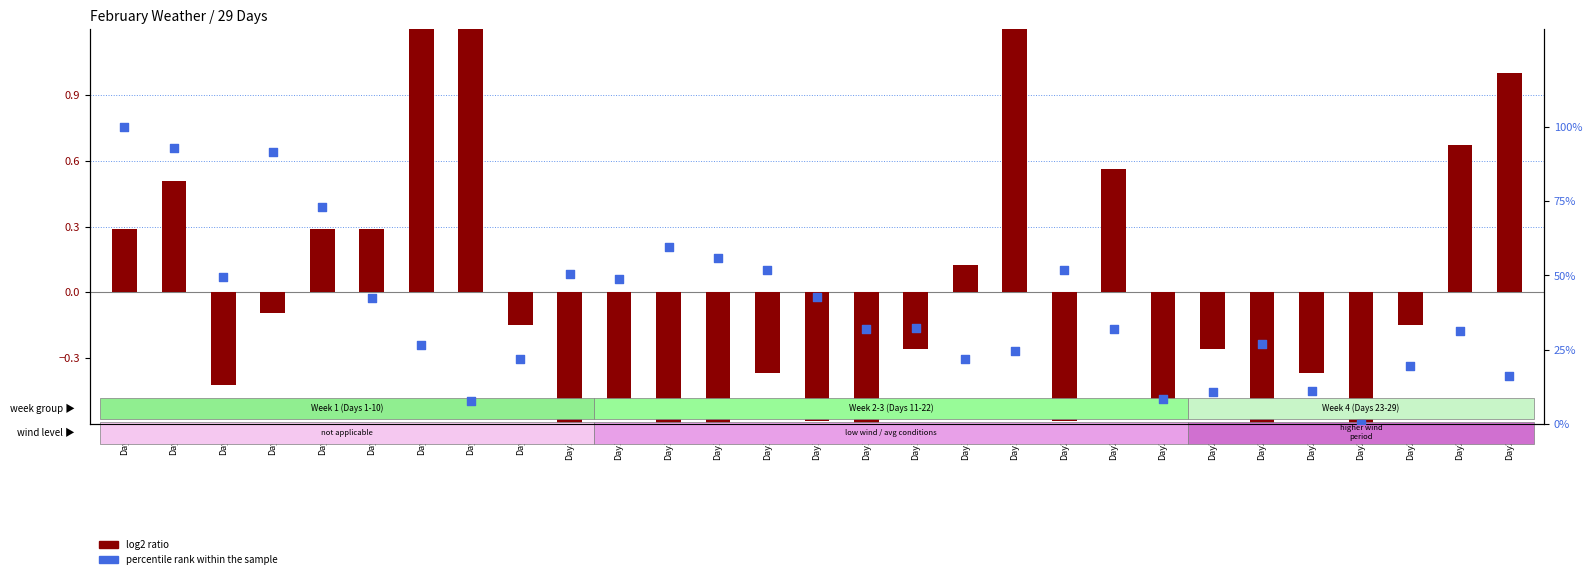

Which series has the widest spread of Y values?

percentile rank within the sample